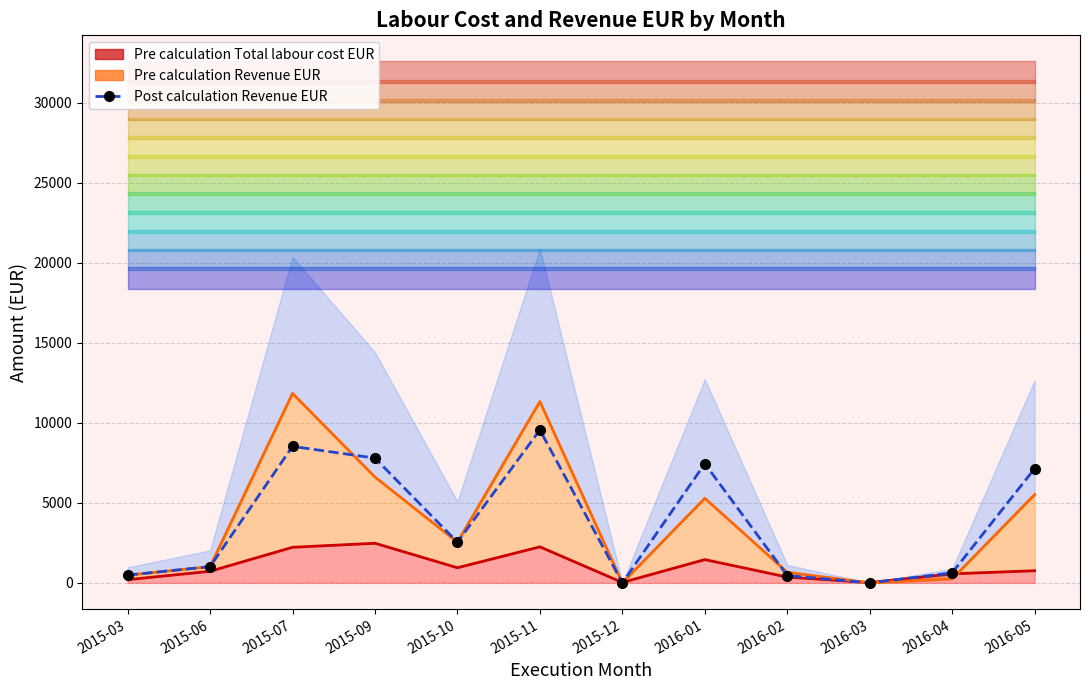

Is the value of Post calculation Revenue EUR at 2015-07 greater than the value of Pre calculation Total labour cost EUR at 2016-02?

Yes